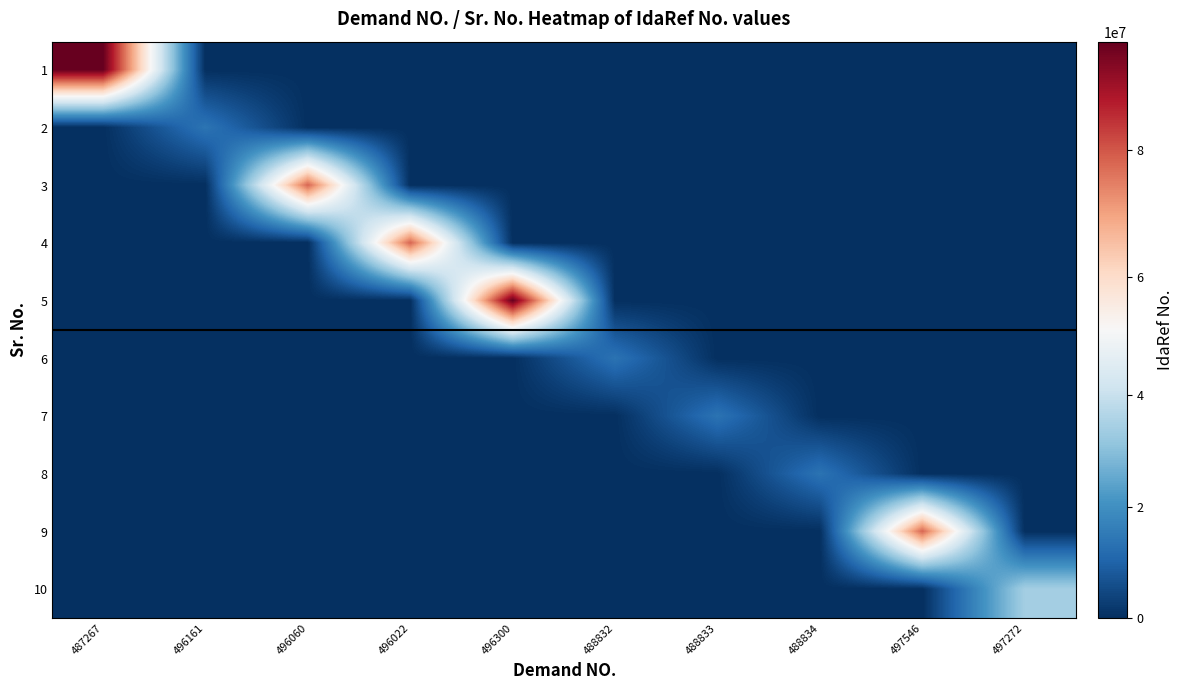

What is the difference between the highest and lowest values at 496060?

78074301